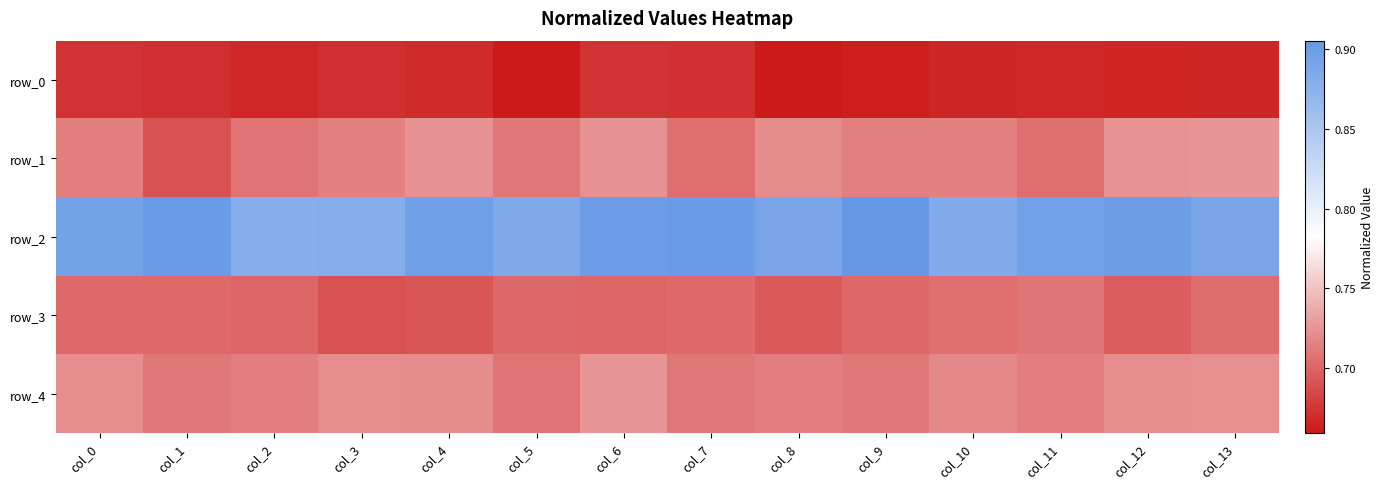

Reading left to right, what are all the values shown in this chart?

row_0: col_0=0.7	col_1=0.7	col_2=0.7	col_3=0.7	col_4=0.7	col_5=0.7	col_6=0.7	col_7=0.7	col_8=0.7	col_9=0.7	col_10=0.7	col_11=0.7	col_12=0.7	col_13=0.7
row_1: col_0=0.7	col_1=0.7	col_2=0.7	col_3=0.7	col_4=0.7	col_5=0.7	col_6=0.7	col_7=0.7	col_8=0.7	col_9=0.7	col_10=0.7	col_11=0.7	col_12=0.7	col_13=0.7
row_2: col_0=0.9	col_1=0.9	col_2=0.9	col_3=0.9	col_4=0.9	col_5=0.9	col_6=0.9	col_7=0.9	col_8=0.9	col_9=0.9	col_10=0.9	col_11=0.9	col_12=0.9	col_13=0.9
row_3: col_0=0.7	col_1=0.7	col_2=0.7	col_3=0.7	col_4=0.7	col_5=0.7	col_6=0.7	col_7=0.7	col_8=0.7	col_9=0.7	col_10=0.7	col_11=0.7	col_12=0.7	col_13=0.7
row_4: col_0=0.7	col_1=0.7	col_2=0.7	col_3=0.7	col_4=0.7	col_5=0.7	col_6=0.7	col_7=0.7	col_8=0.7	col_9=0.7	col_10=0.7	col_11=0.7	col_12=0.7	col_13=0.7